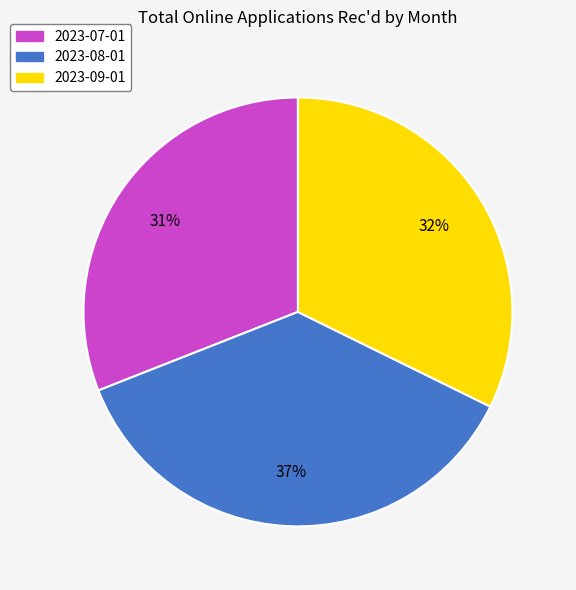

Rank the categories by value from highest to lowest.

2023-08-01, 2023-09-01, 2023-07-01